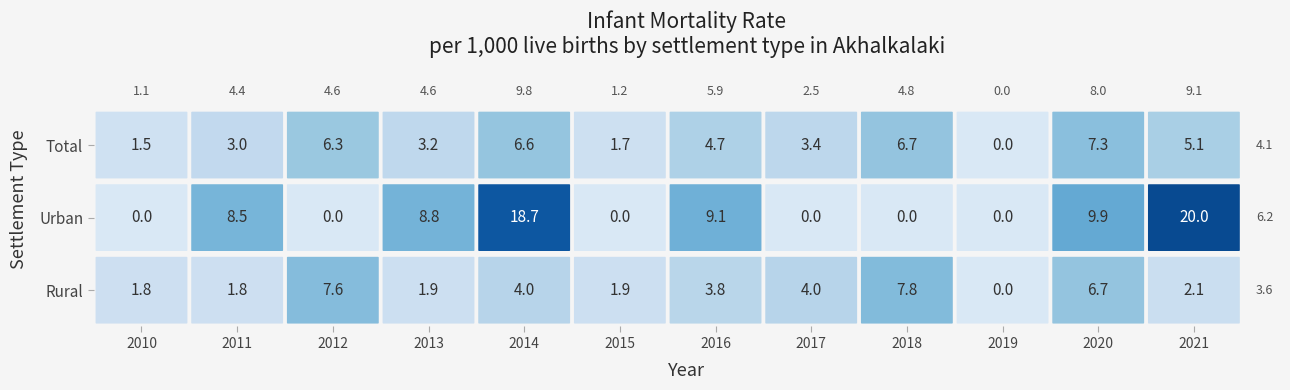

What is the sum of the Urban values at 3 and 2?

8.8